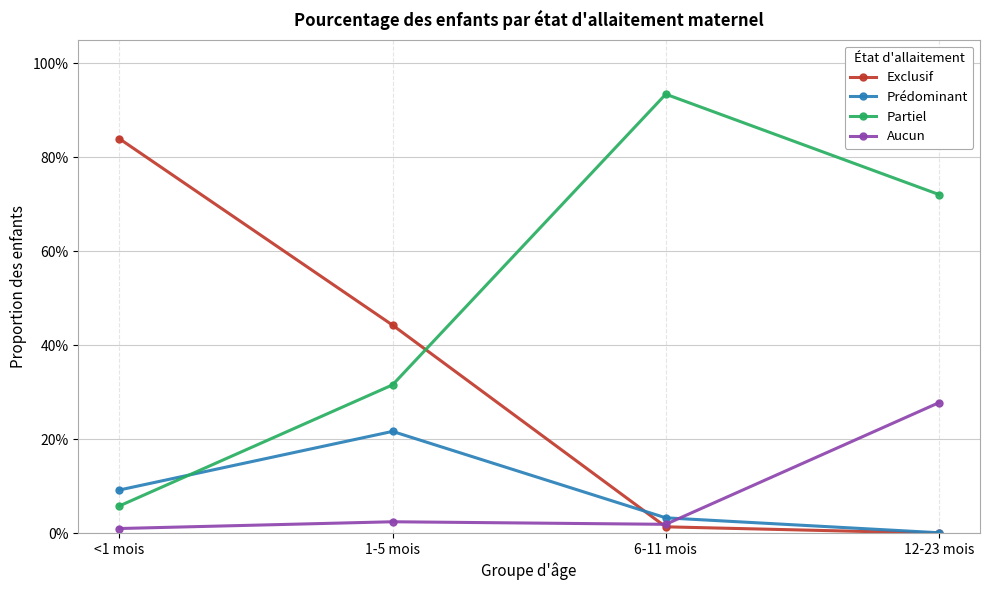

True or false: Aucun has more than 2 points higher than both neighbors.

False